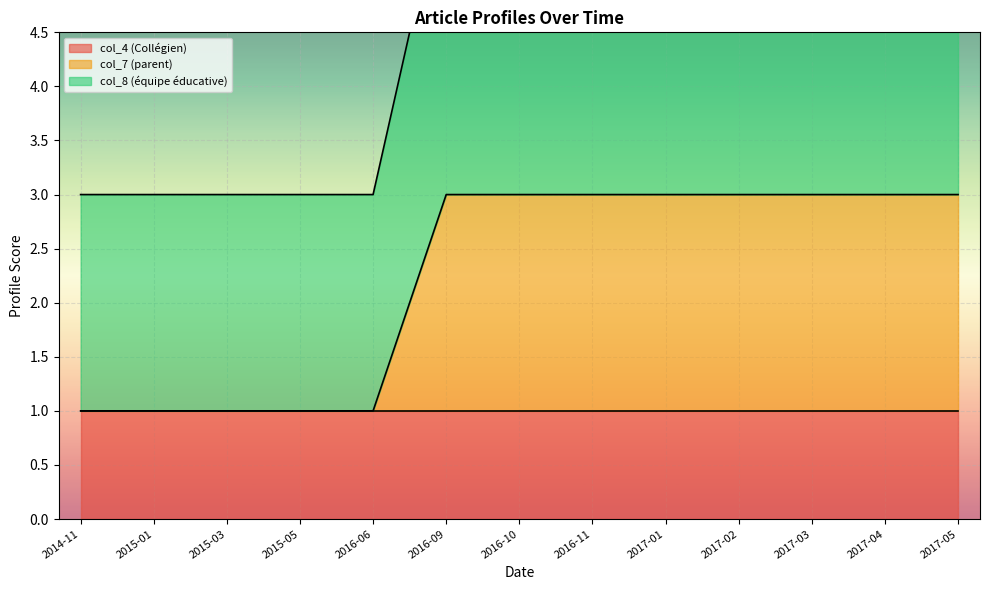

Which category has the lowest value in the col_7 (parent) series?

2014-11